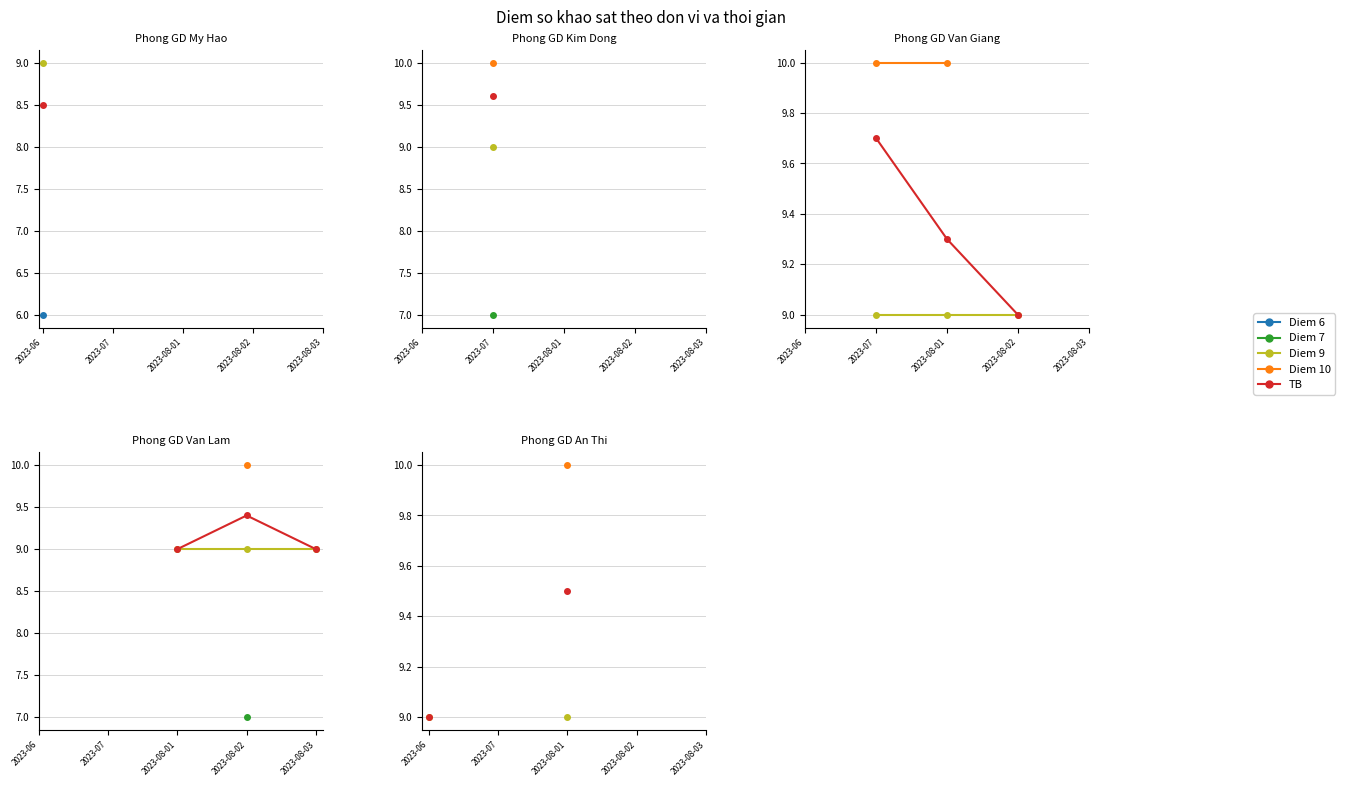

What are all the series names shown in the legend?

Diem 6, Diem 9, Diem 10, TB, Diem 7